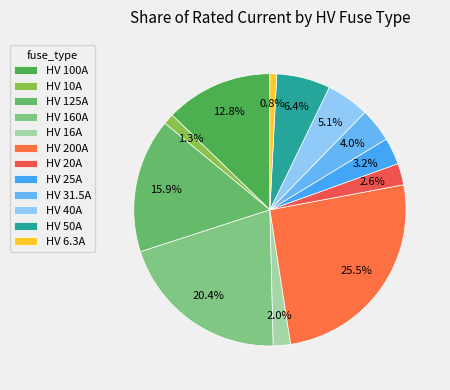

To the nearest percent, what is the difference between the largest and smallest slice percentages?

25%